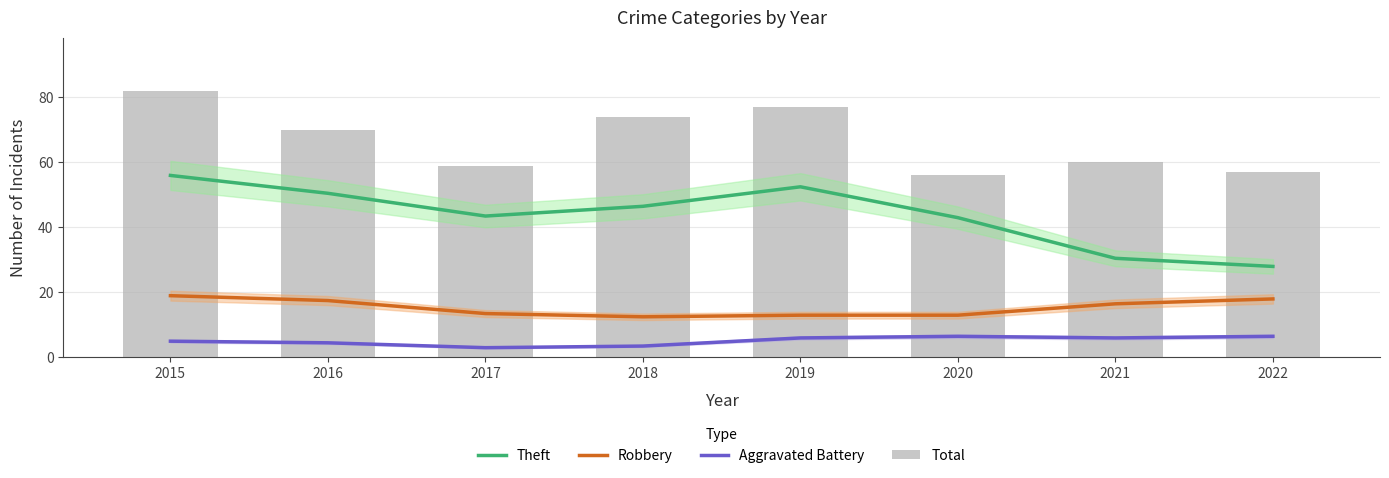

Is it true that Aggravated Battery equals 4.5 at 2016?

True